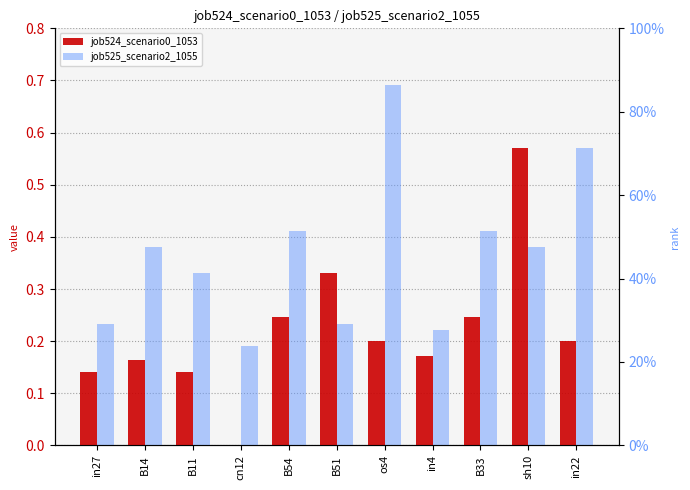

Does the chart contain any negative values?

No